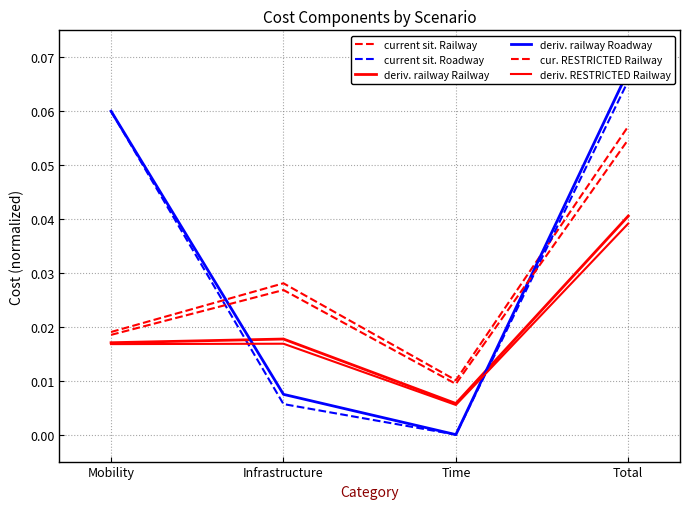

True or false: deriv. RESTRICTED Railway and current sit. Railway intersect in this chart.

False